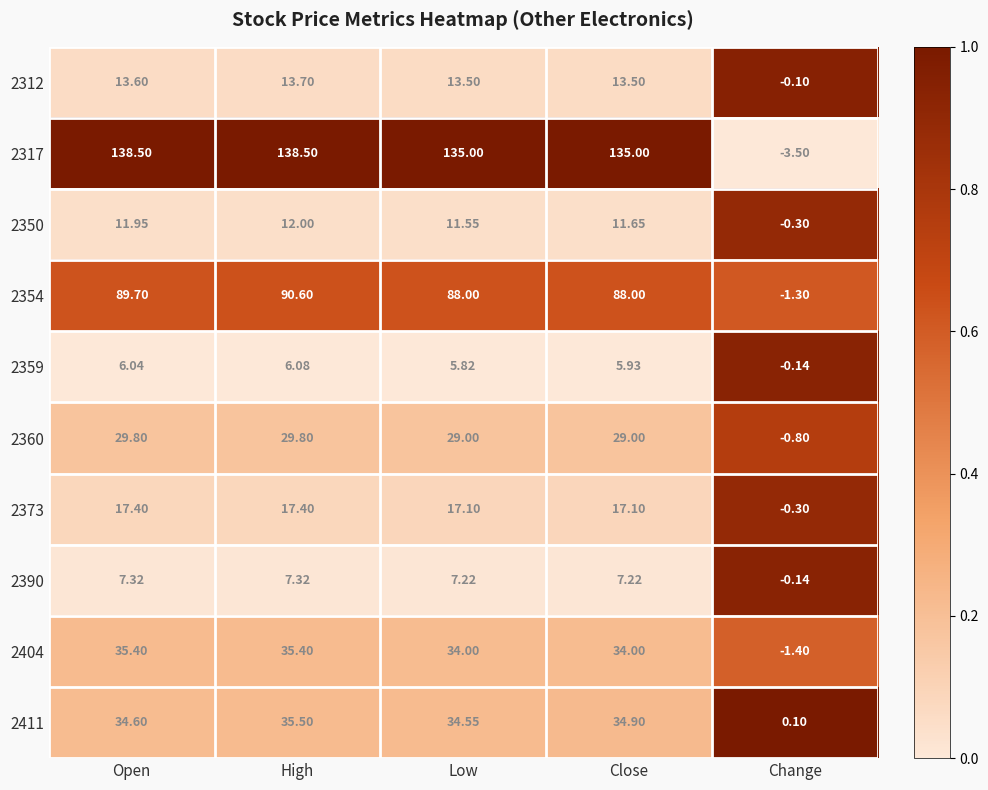

At which label is 2390 closest to 3?

Change